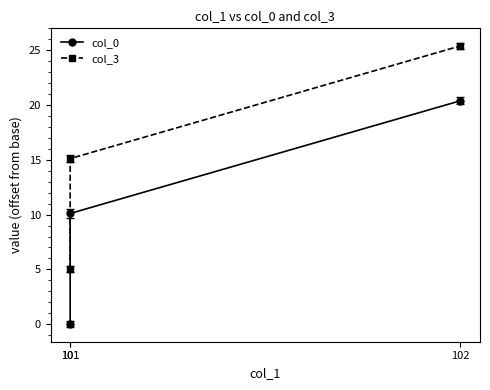

What is the greatest value displayed?

25.4